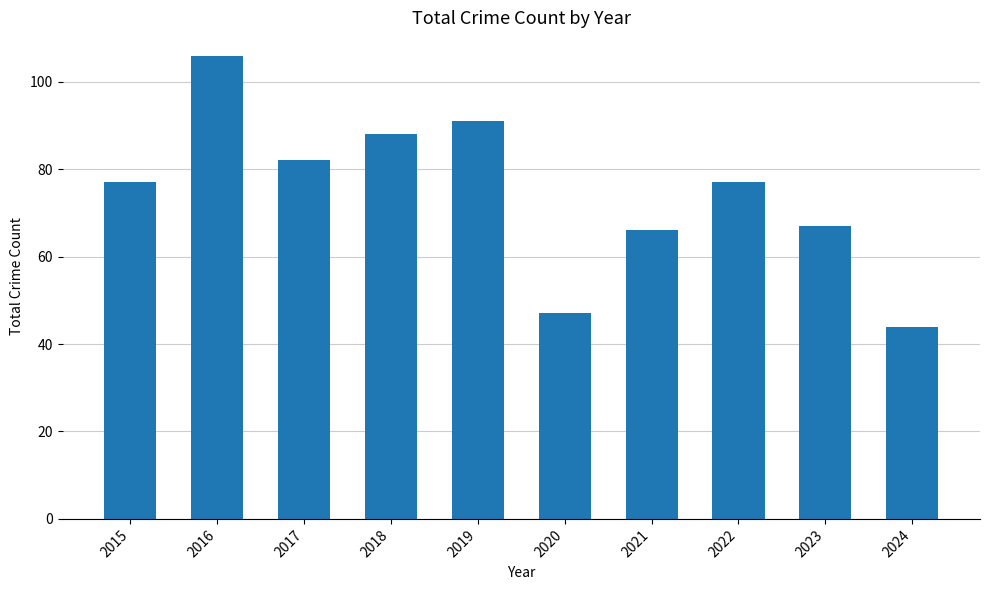

Reading right to left, extract all data points from this chart.

2024=44	2023=67	2022=77	2021=66	2020=47	2019=91	2018=88	2017=82	2016=106	2015=77